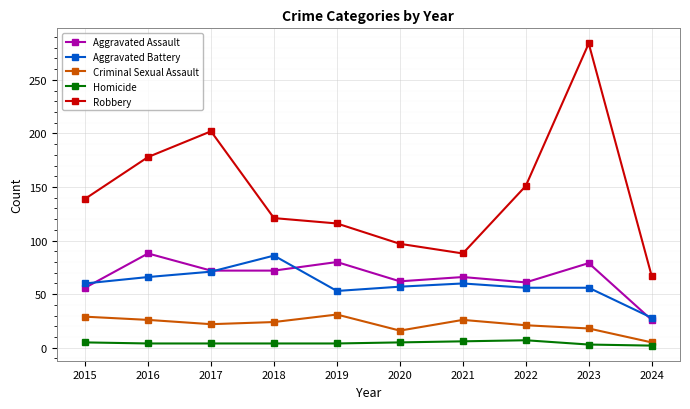

Is the value of Criminal Sexual Assault at 2016 greater than the value of Homicide at 2023?

Yes